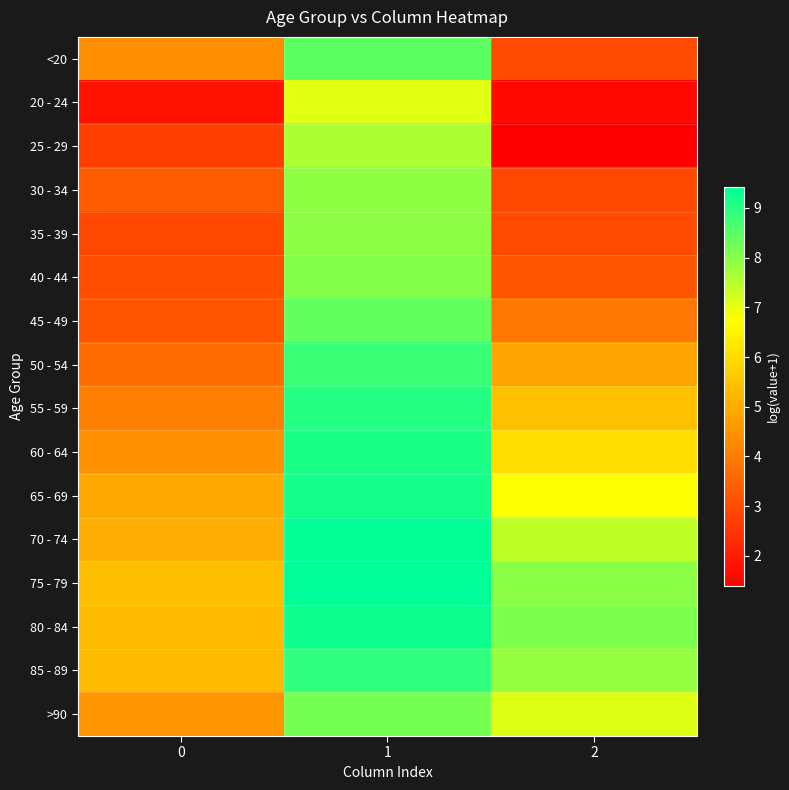

Reading left to right, transcribe all the data shown in this chart.

<20: 0=4.4	1=8.4	2=2.9
20 - 24: 0=1.8	1=7.1	2=1.6
25 - 29: 0=2.7	1=7.6	2=1.4
30 - 34: 0=3.3	1=7.9	2=2.9
35 - 39: 0=2.9	1=7.9	2=2.9
40 - 44: 0=3.0	1=8.0	2=3.2
45 - 49: 0=3.2	1=8.4	2=3.9
50 - 54: 0=3.7	1=8.8	2=4.8
55 - 59: 0=4.1	1=9.0	2=5.4
60 - 64: 0=4.4	1=9.1	2=6.1
65 - 69: 0=4.9	1=9.2	2=6.7
70 - 74: 0=5.0	1=9.4	2=7.4
75 - 79: 0=5.4	1=9.4	2=8.0
80 - 84: 0=5.3	1=9.3	2=8.1
85 - 89: 0=5.3	1=8.9	2=7.8
>90: 0=4.5	1=8.2	2=7.1